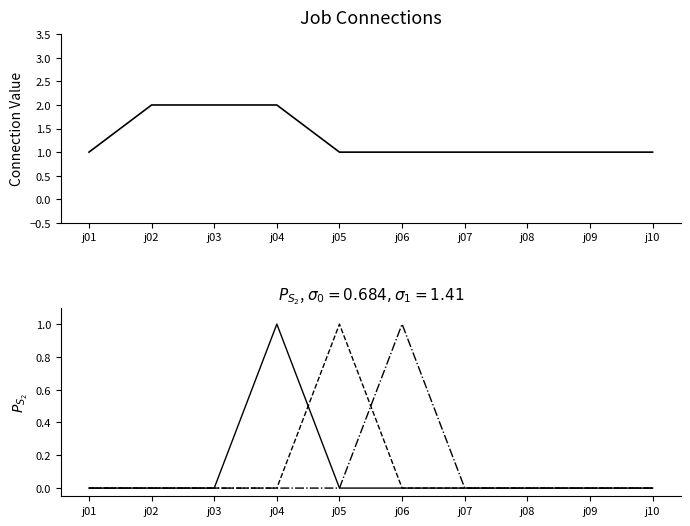

What are all the series names shown in the legend?

j01+j02+j03, j04, j05, j06